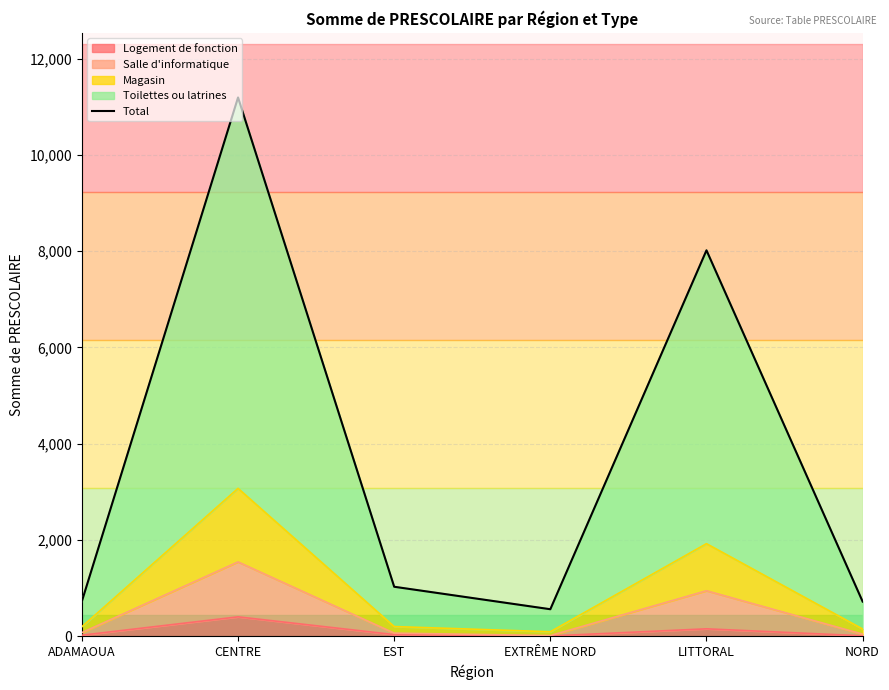

What is the sum of all values?

22240